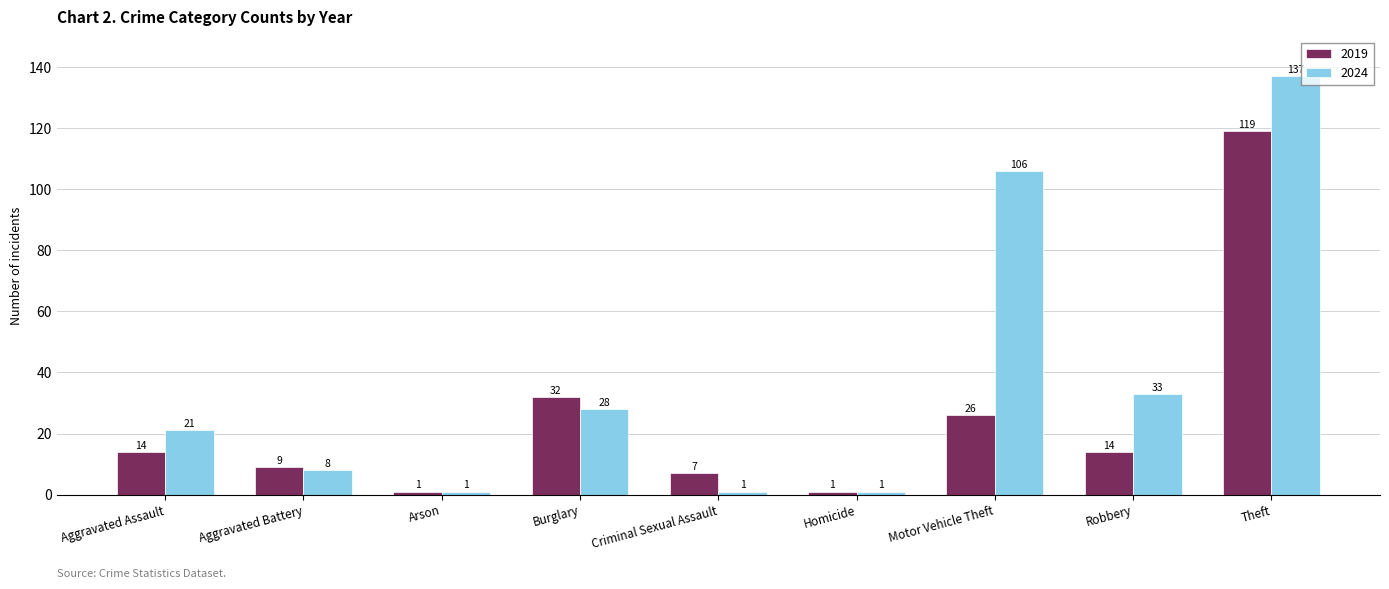

Reading right to left, extract all data points from this chart.

2019: Theft=119	Robbery=14	Motor Vehicle Theft=26	Homicide=1	Criminal Sexual Assault=7	Burglary=32	Arson=1	Aggravated Battery=9	Aggravated Assault=14
2024: Theft=137	Robbery=33	Motor Vehicle Theft=106	Homicide=1	Criminal Sexual Assault=1	Burglary=28	Arson=1	Aggravated Battery=8	Aggravated Assault=21